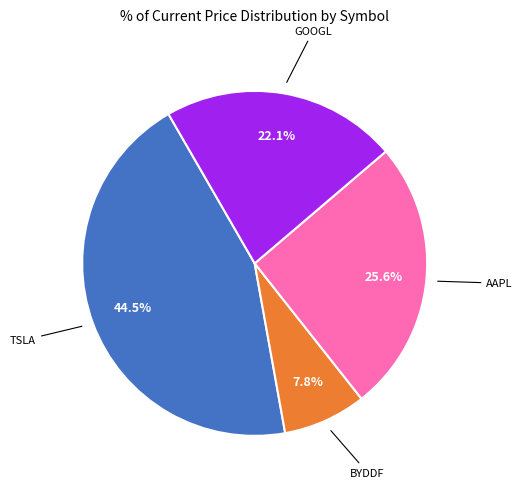

Is there any slice that represents more than half of the pie?

No